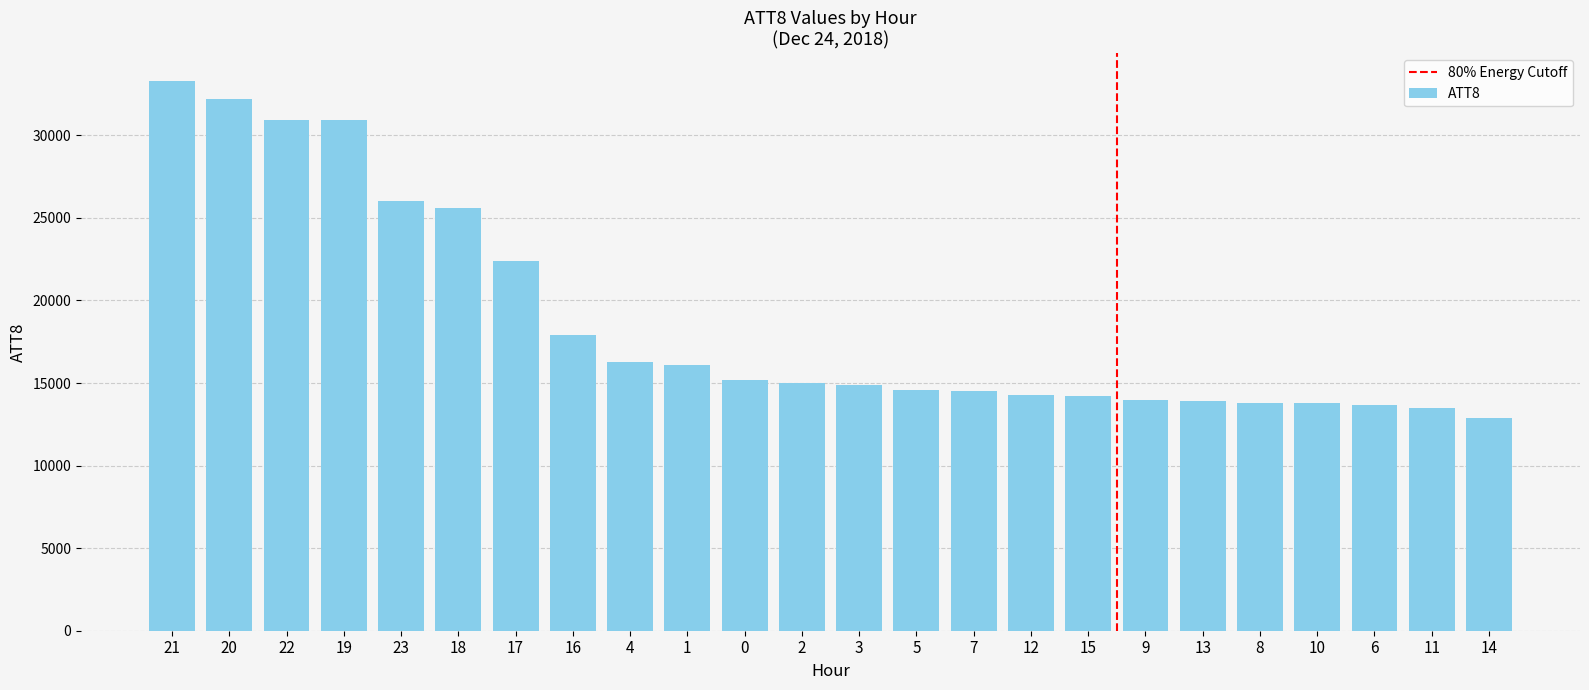

Is it true that the value at 20 is 16798?

False